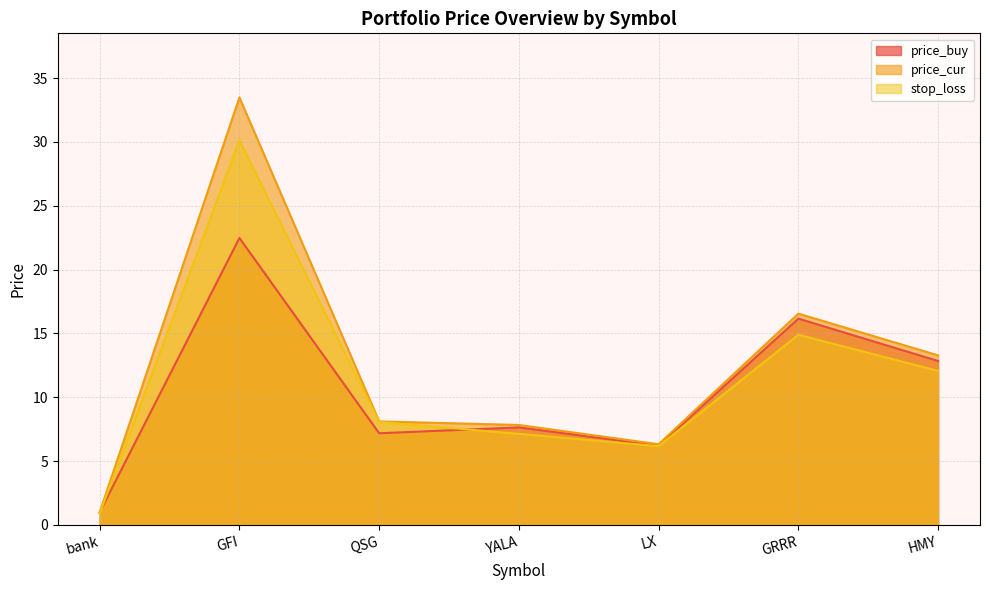

What is the average value of the price_buy series?

10.5